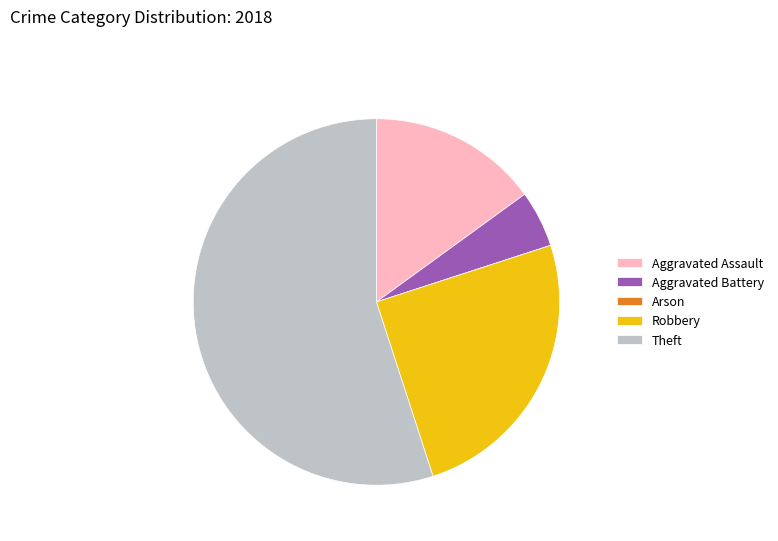

Which category has the biggest portion of the pie?

Theft